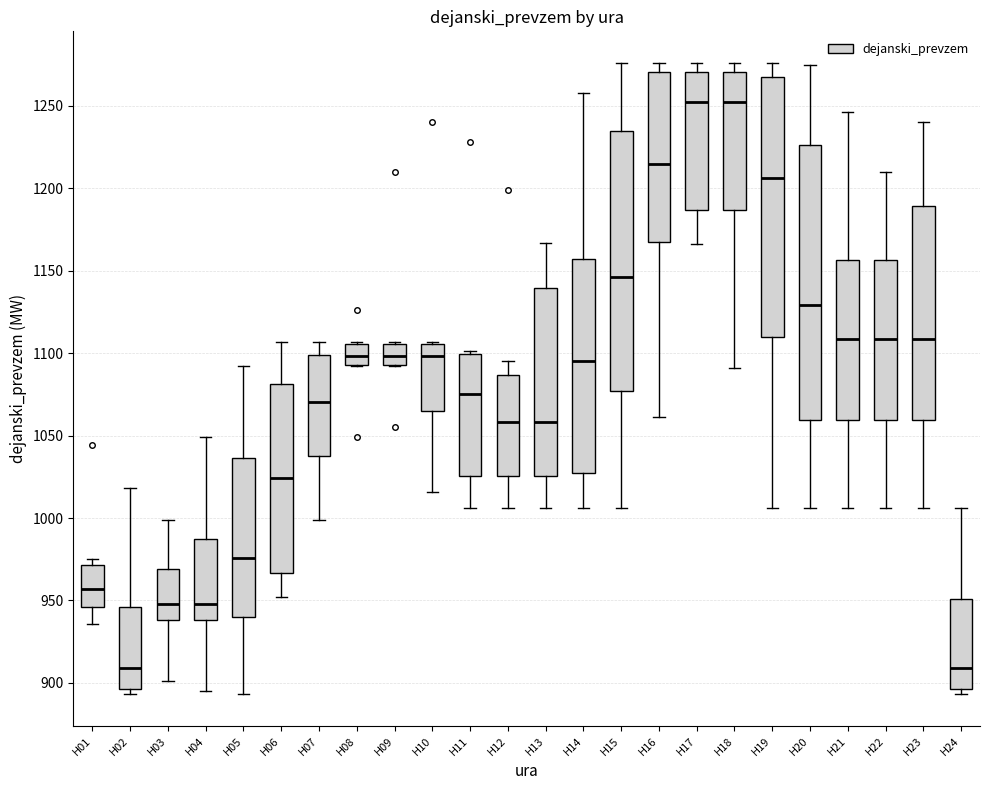

Reading left to right, transcribe this box plot: for each box, give where its median line is, the range the box spans, and where its two whiskers end, as read against the y-axis. The values are not printed on the chart, so give them approximately, as read against the axis.

H01: median 955, box 945 to 970, whiskers 935 to 975
H02: median 910, box 895 to 945, whiskers 895 (just below the box's lower edge) to 1020
H03: median 950, box 940 to 970, whiskers 900 to 1000
H04: median 950, box 940 to 985, whiskers 895 to 1050
H05: median 975, box 940 to 1035, whiskers 895 to 1090
H06: median 1025, box 965 to 1080, whiskers 950 to 1105
H07: median 1070, box 1040 to 1100, whiskers 1000 to 1105
H08: median 1100, box 1095 to 1105, whiskers 1090 to 1105
H09: median 1100, box 1095 to 1105, whiskers 1090 to 1105
H10: median 1100, box 1065 to 1105, whiskers 1015 to 1105
H11: median 1075, box 1025 to 1100, whiskers 1005 to 1100
H12: median 1060, box 1025 to 1085, whiskers 1005 to 1095
H13: median 1060, box 1025 to 1140, whiskers 1005 to 1165
H14: median 1095, box 1025 to 1155, whiskers 1005 to 1260
H15: median 1145, box 1075 to 1235, whiskers 1005 to 1275
H16: median 1215, box 1170 to 1270, whiskers 1060 to 1275
H17: median 1250, box 1185 to 1270, whiskers 1165 to 1275
H18: median 1250, box 1185 to 1270, whiskers 1090 to 1275
H19: median 1205, box 1110 to 1270, whiskers 1005 to 1275
H20: median 1130, box 1060 to 1225, whiskers 1005 to 1275
H21: median 1110, box 1060 to 1155, whiskers 1005 to 1245
H22: median 1110, box 1060 to 1155, whiskers 1005 to 1210
H23: median 1110, box 1060 to 1190, whiskers 1005 to 1240
H24: median 910, box 895 to 950, whiskers 895 (just below the box's lower edge) to 1005